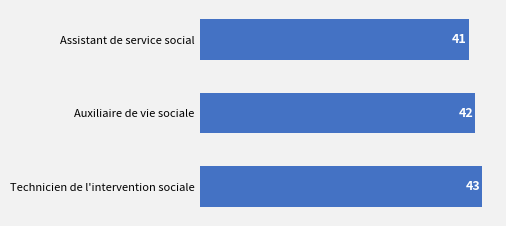

Is it true that the value at Auxiliaire de vie sociale is 68?

False